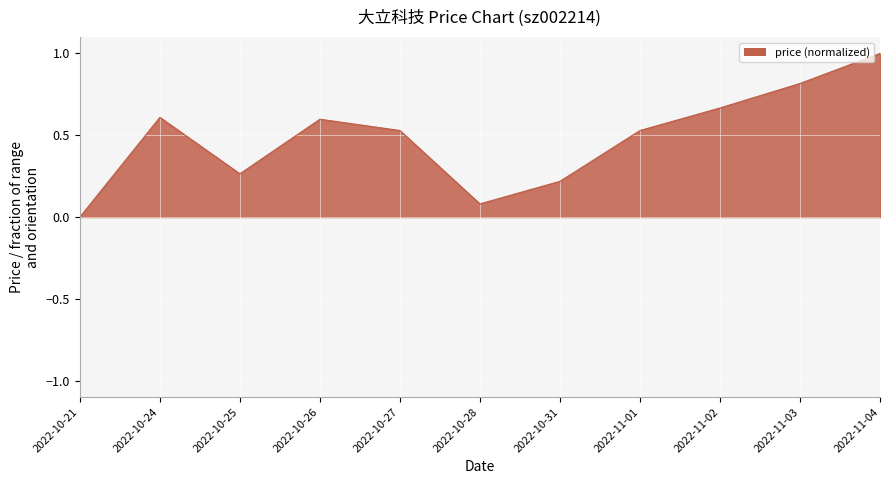

Is it true that the value at 2022-11-01 is 0.5?

True